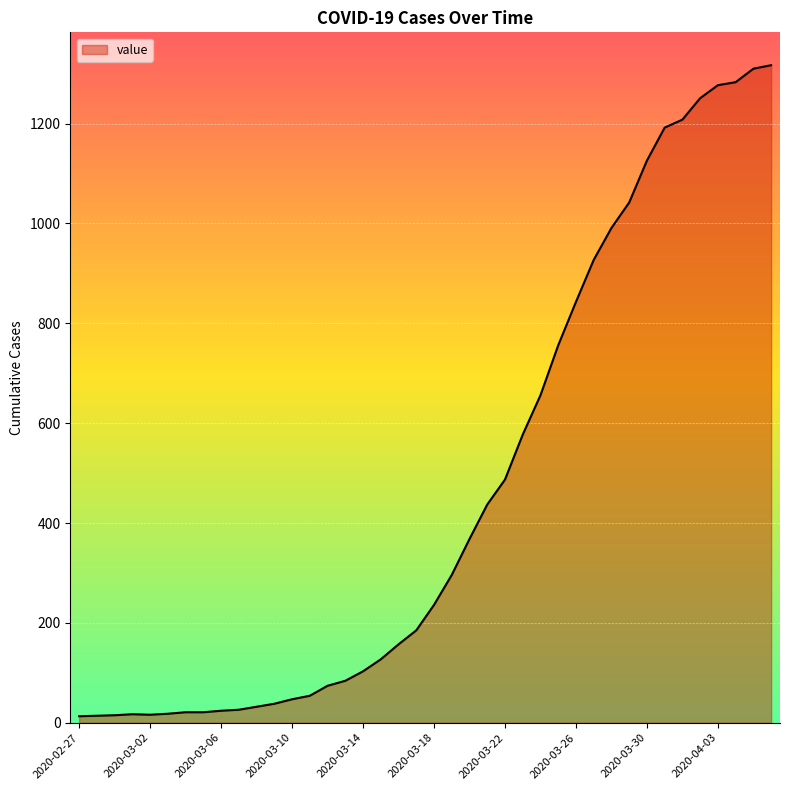

What is the maximum value shown in the chart?

1317